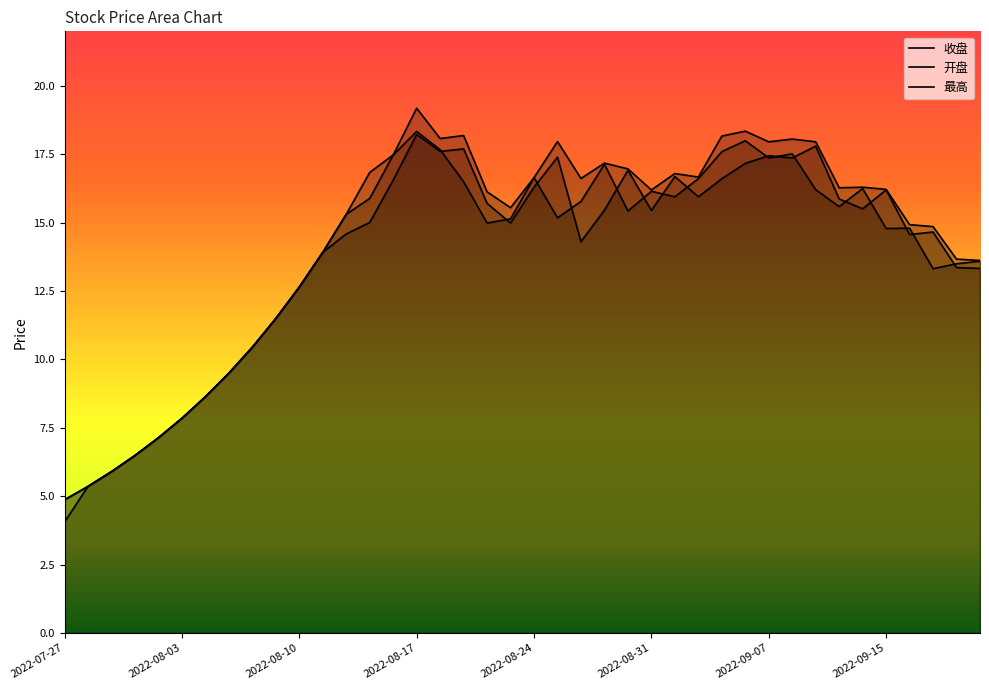

Which series has the largest range (max minus min)?

最高